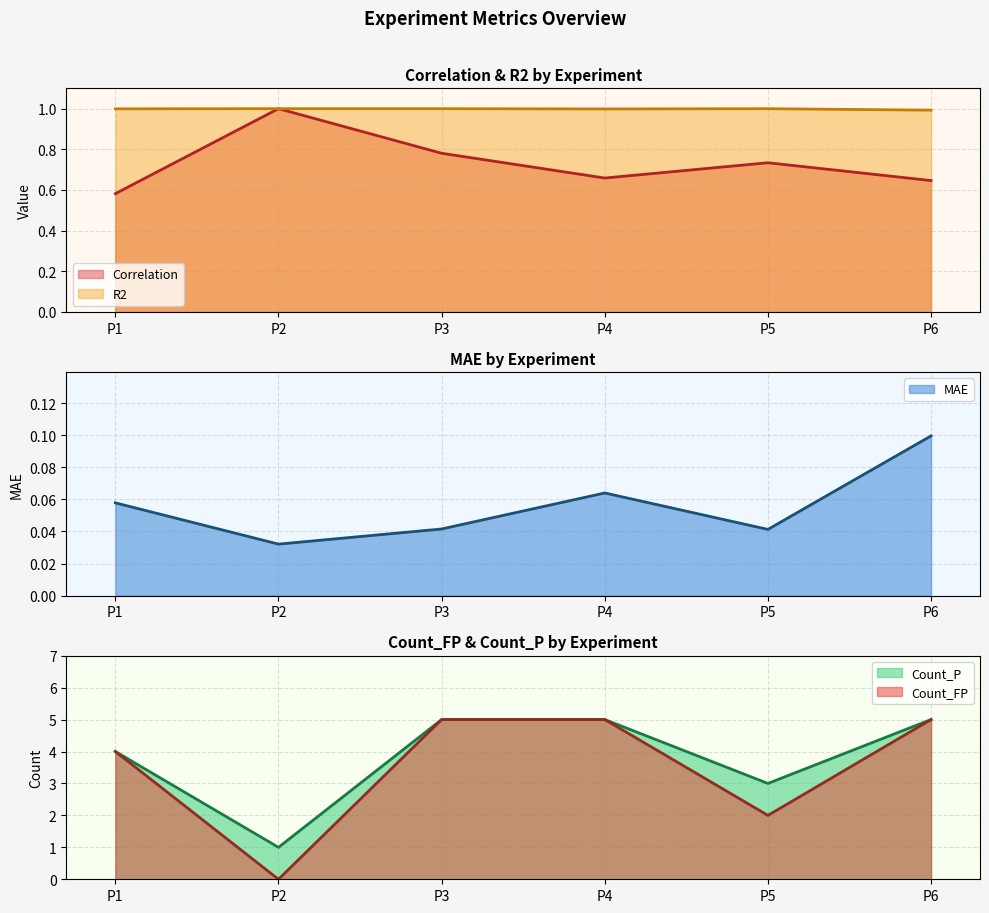

What is the value of the R2 point at the 5th from the left?

1.0